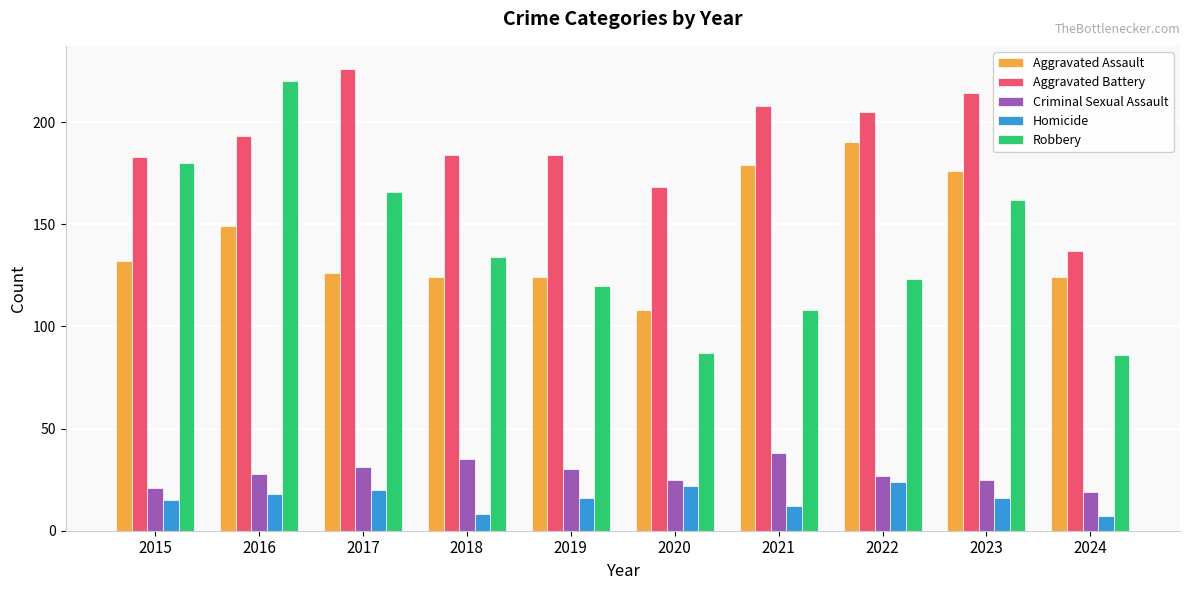

Reading right to left, transcribe all the data shown in this chart.

Aggravated Assault: 124	176	190	179	108	124	124	126	149	132
Aggravated Battery: 137	214	205	208	168	184	184	226	193	183
Criminal Sexual Assault: 19	25	27	38	25	30	35	31	28	21
Homicide: 7	16	24	12	22	16	8	20	18	15
Robbery: 86	162	123	108	87	120	134	166	220	180